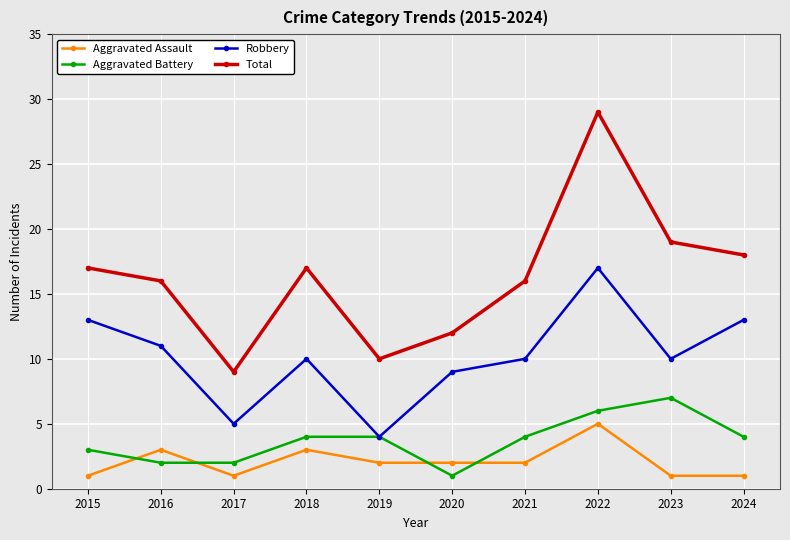

At which label does Aggravated Assault reach its peak?

2022